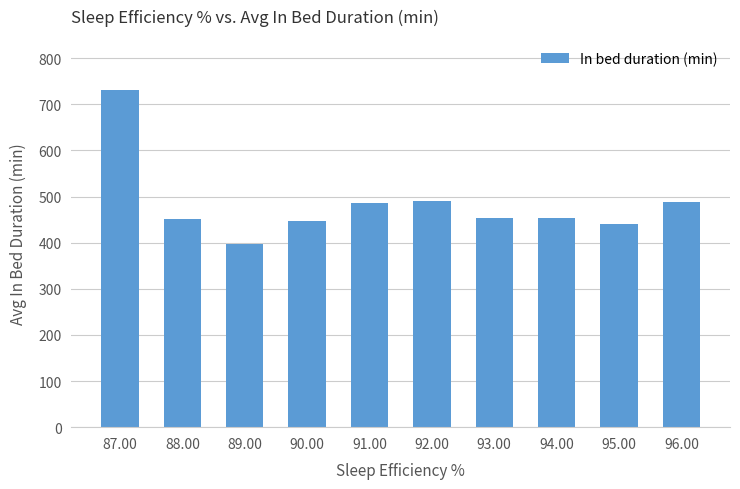

The chart shows a value of 397.0 at 89.00. True or false?

True